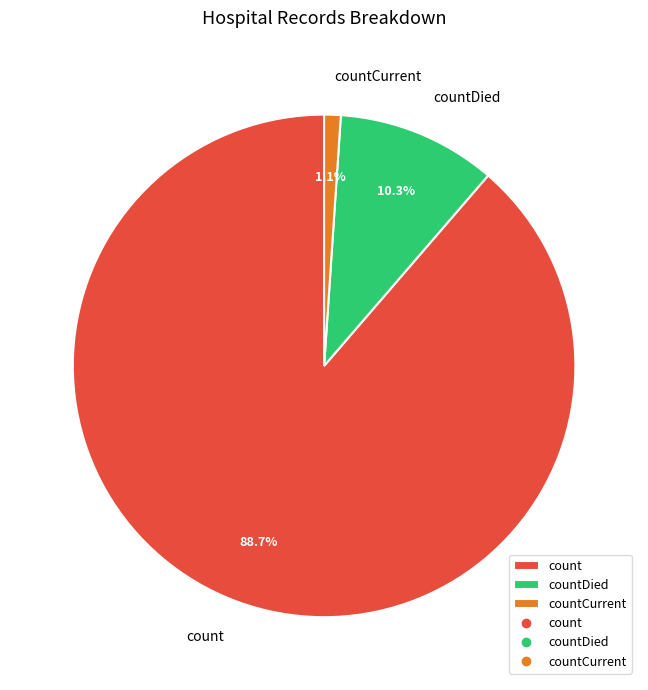

How many slices are in this pie chart?

3